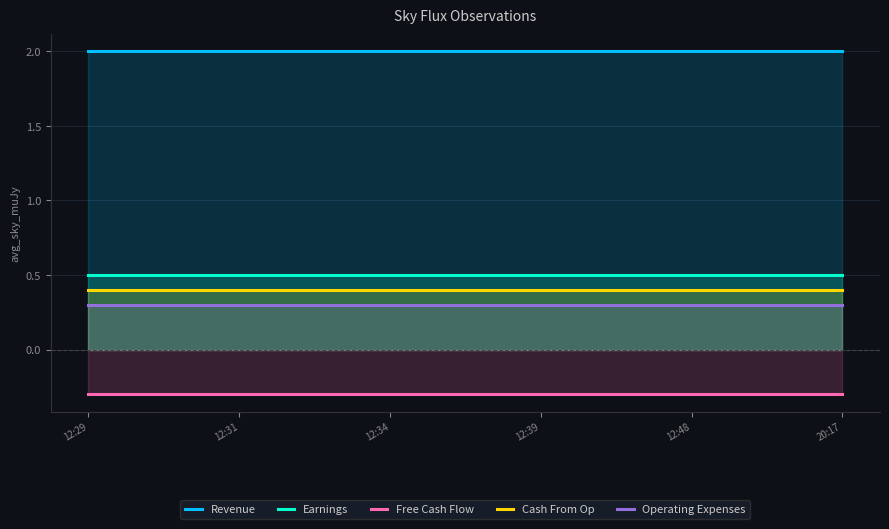

What is the minimum value for Operating Expenses?

0.3